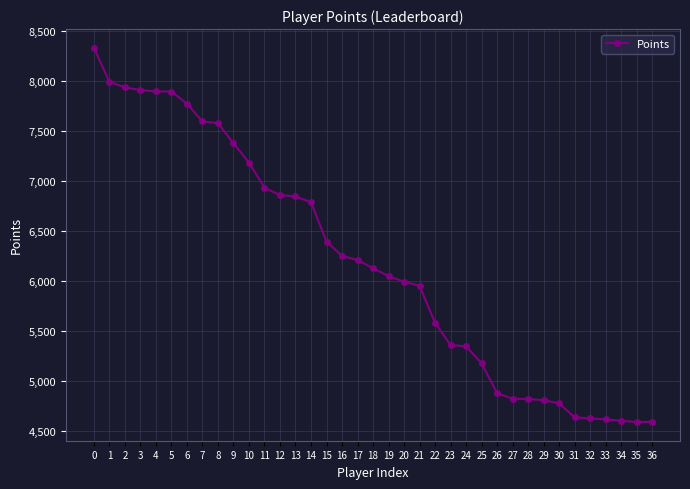

Which has a higher value, 35 or 19?

19